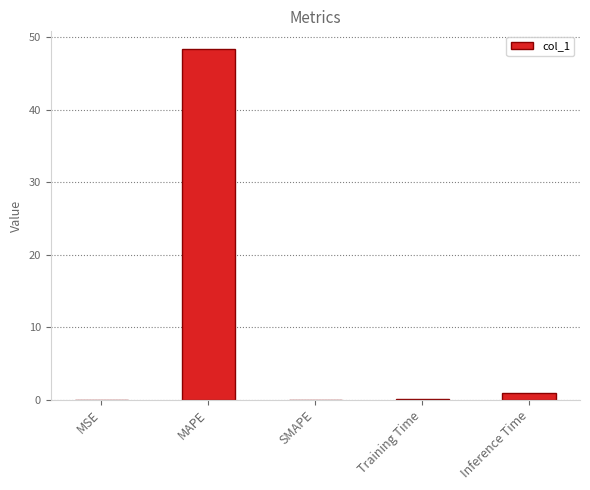

What is the maximum value shown in the chart?

48.4